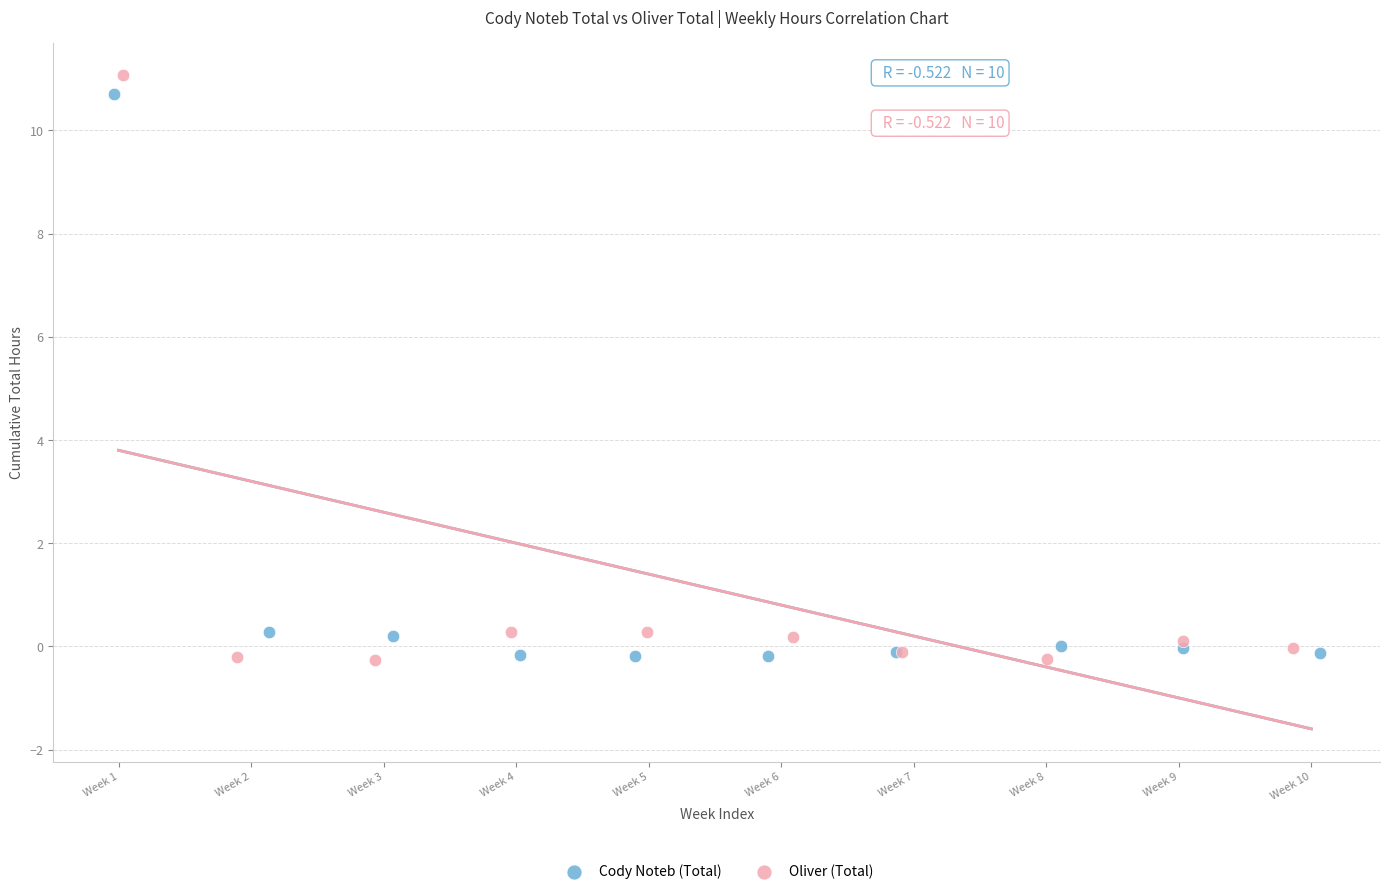

Which series has the widest spread of Y values?

Oliver (Total)